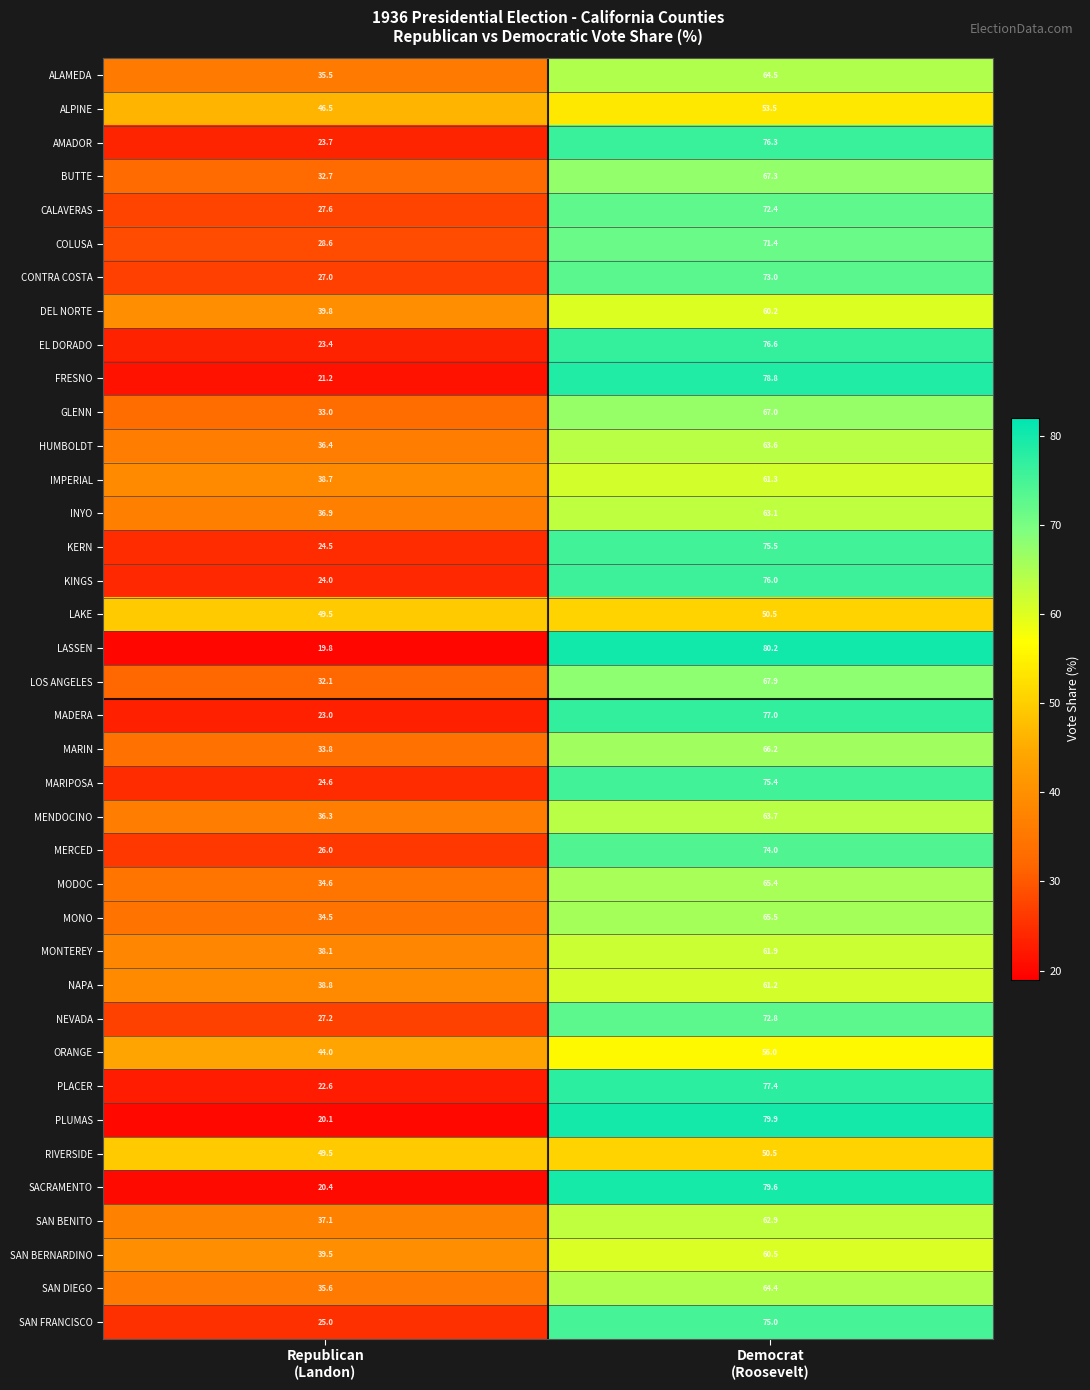

Which series has the largest range (max minus min)?

LASSEN